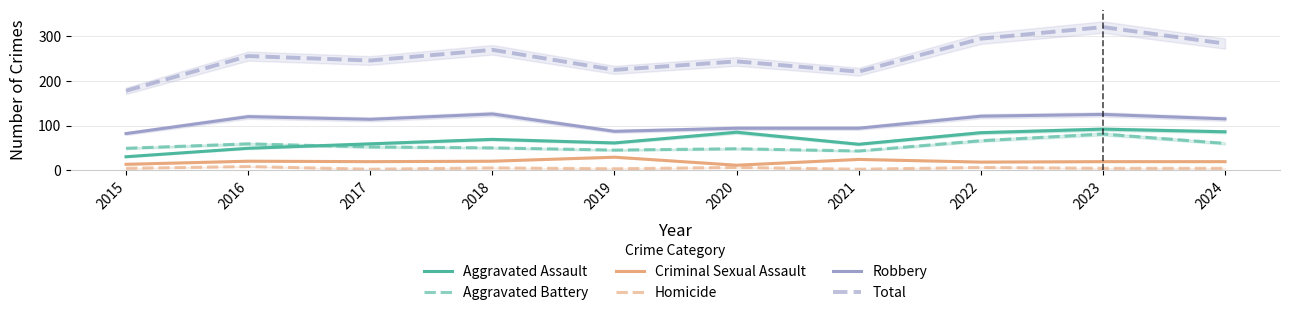

Reading left to right, list all the values displayed in this chart.

Aggravated Assault: 2015=30	2016=49	2017=59	2018=69	2019=61	2020=85	2021=58	2022=84	2023=92	2024=86
Aggravated Battery: 2015=49	2016=59	2017=52	2018=50	2019=45	2020=48	2021=43	2022=66	2023=81	2024=60
Criminal Sexual Assault: 2015=13	2016=20	2017=19	2018=20	2019=29	2020=11	2021=24	2022=18	2023=19	2024=19
Homicide: 2015=4	2016=8	2017=2	2018=5	2019=3	2020=6	2021=2	2022=6	2023=4	2024=4
Robbery: 2015=82	2016=120	2017=114	2018=126	2019=87	2020=94	2021=94	2022=121	2023=125	2024=115
Total: 2015=178	2016=256	2017=246	2018=270	2019=225	2020=244	2021=221	2022=295	2023=321	2024=284